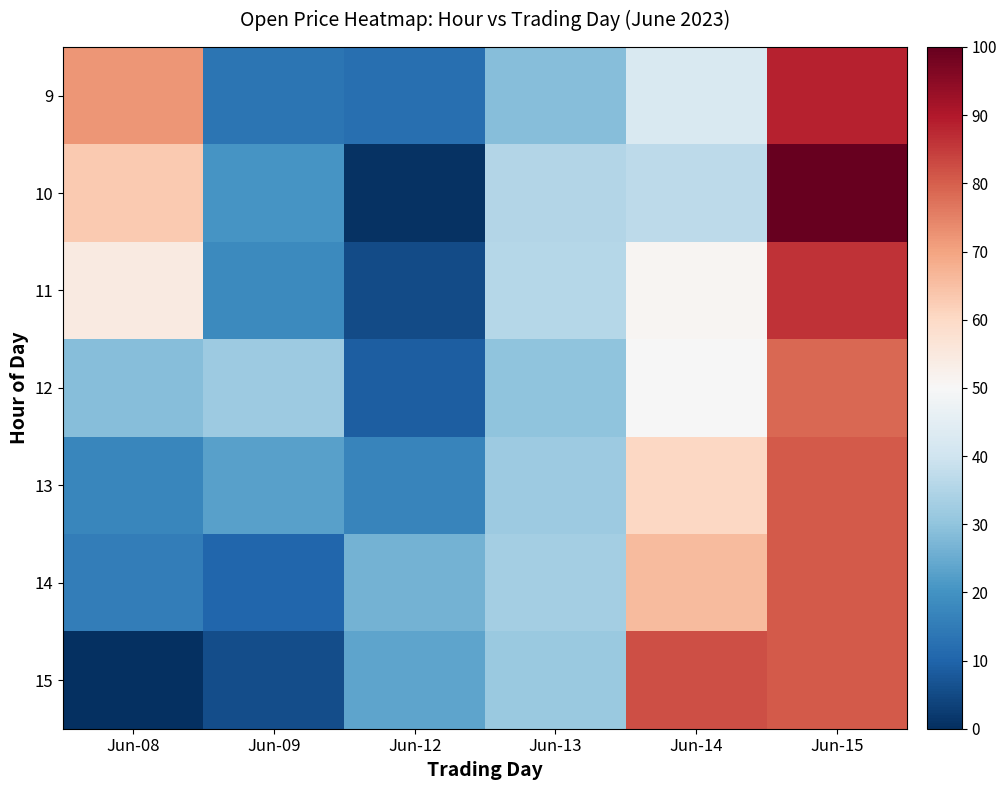

Reading left to right, list all the values displayed in this chart.

9: Jun-08=71.9	Jun-09=13.5	Jun-12=12.2	Jun-13=28.6	Jun-14=42.6	Jun-15=88.3
10: Jun-08=63.2	Jun-09=20.4	Jun-12=0.5	Jun-13=35.2	Jun-14=36.8	Jun-15=100.0
11: Jun-08=54.4	Jun-09=18.0	Jun-12=5.2	Jun-13=35.9	Jun-14=50.8	Jun-15=85.9
12: Jun-08=28.9	Jun-09=31.7	Jun-12=8.8	Jun-13=29.9	Jun-14=49.6	Jun-15=78.6
13: Jun-08=17.4	Jun-09=22.7	Jun-12=16.9	Jun-13=32.0	Jun-14=60.2	Jun-15=80.8
14: Jun-08=15.6	Jun-09=10.4	Jun-12=26.2	Jun-13=32.9	Jun-14=65.7	Jun-15=80.8
15: Jun-08=0.0	Jun-09=5.6	Jun-12=23.6	Jun-13=31.5	Jun-14=82.1	Jun-15=80.8